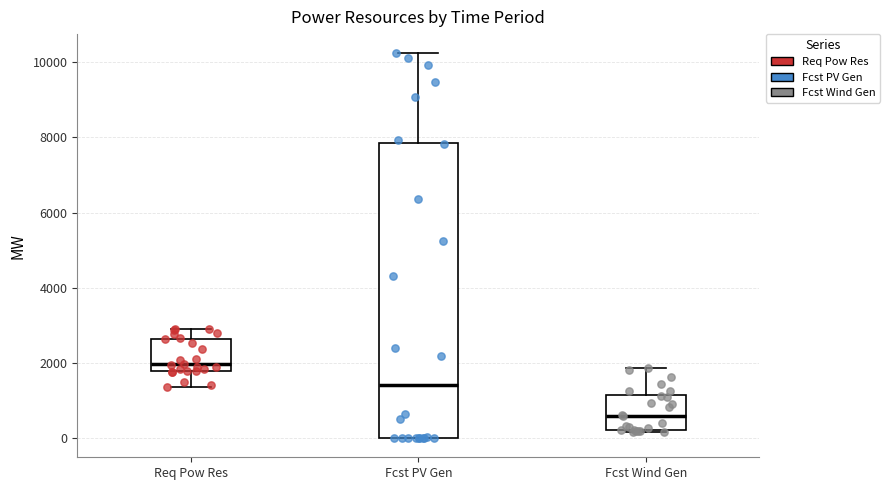

Comparing the boxes themselves (not the whiskers), which one is the tallest?

Fcst PV Gen